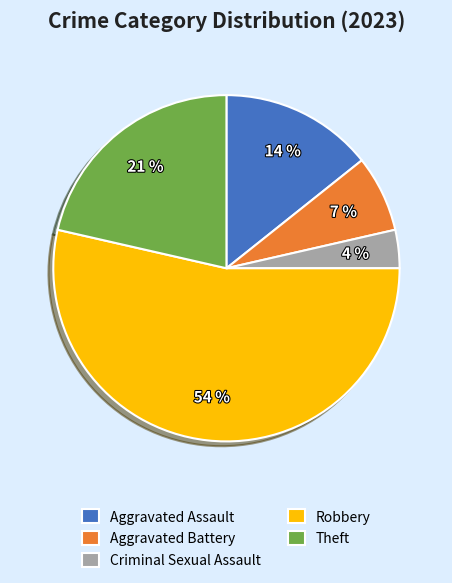

Which slice is the largest?

Robbery